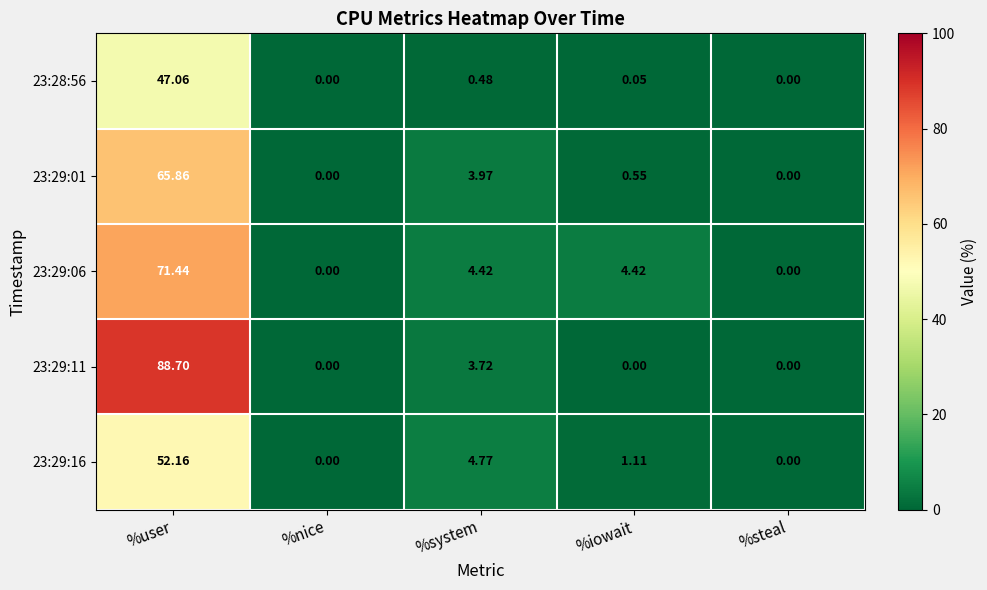

Which series has the largest range (max minus min)?

23:29:11